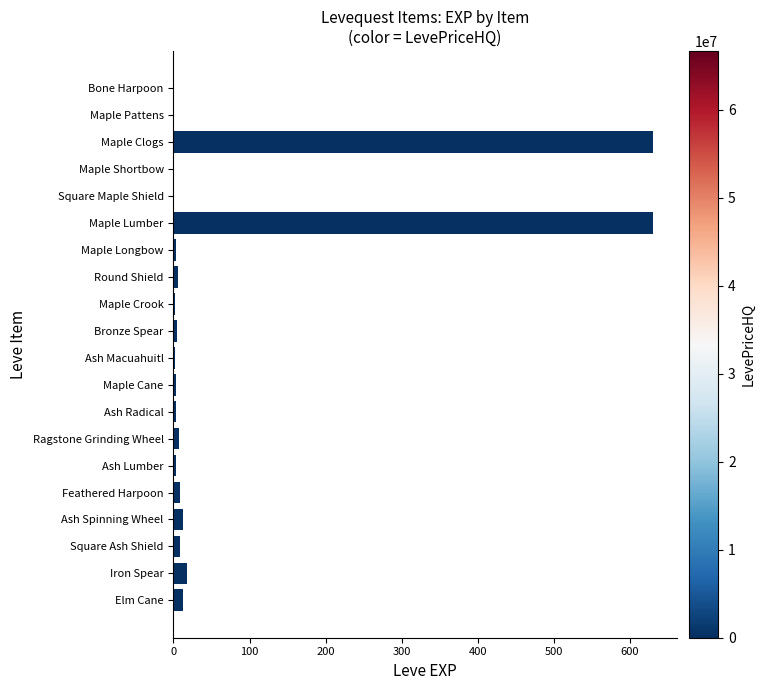

What is the sum of all values?

1362